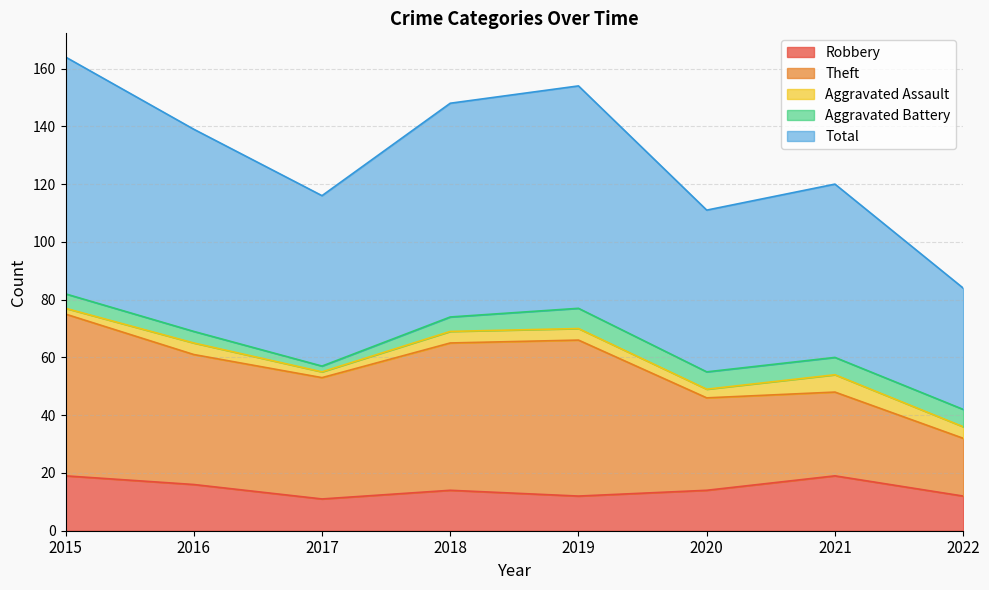

How many lines are shown in the chart?

5